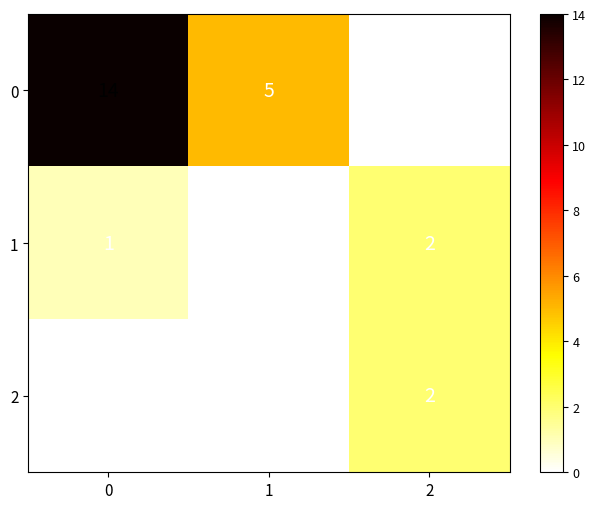

Is it true that 1 equals 2 at 0?

False